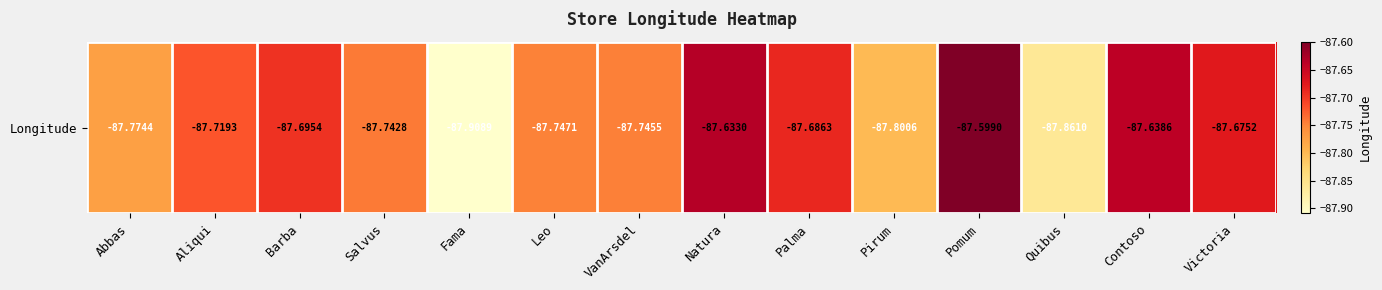

Reading right to left, extract all data points from this chart.

Victoria=-87.7	Contoso=-87.6	Quibus=-87.9	Pomum=-87.6	Pirum=-87.8	Palma=-87.7	Natura=-87.6	VanArsdel=-87.7	Leo=-87.7	Fama=-87.9	Salvus=-87.7	Barba=-87.7	Aliqui=-87.7	Abbas=-87.8